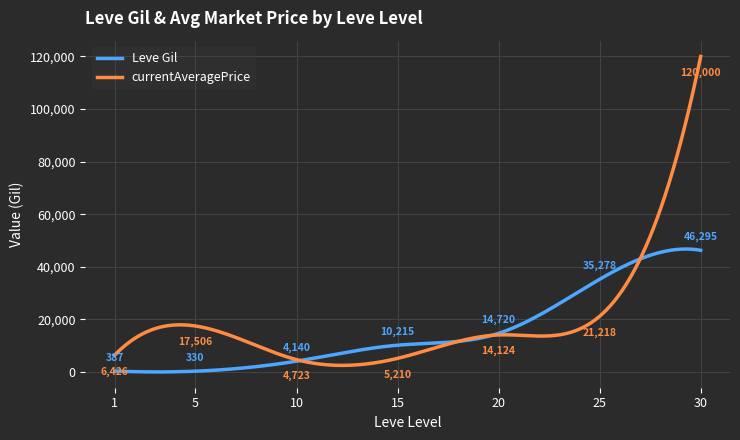

What is the highest value of the currentAveragePrice series?

120000.0